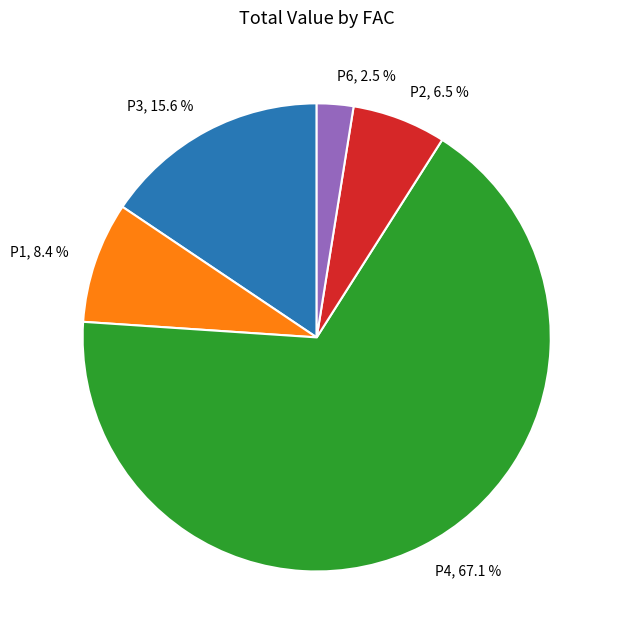

Does any single category account for the majority?

Yes